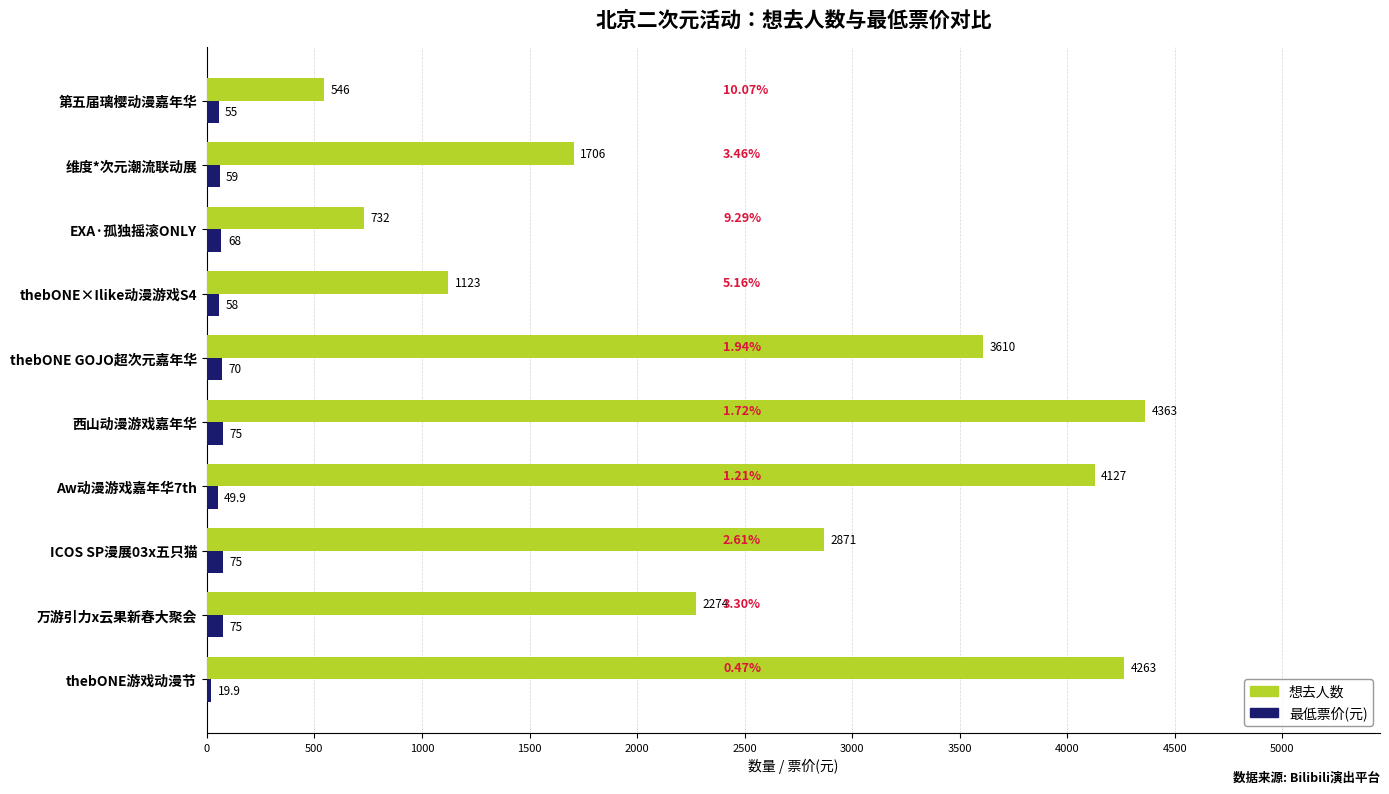

What is the maximum value shown in the chart?

4363.0